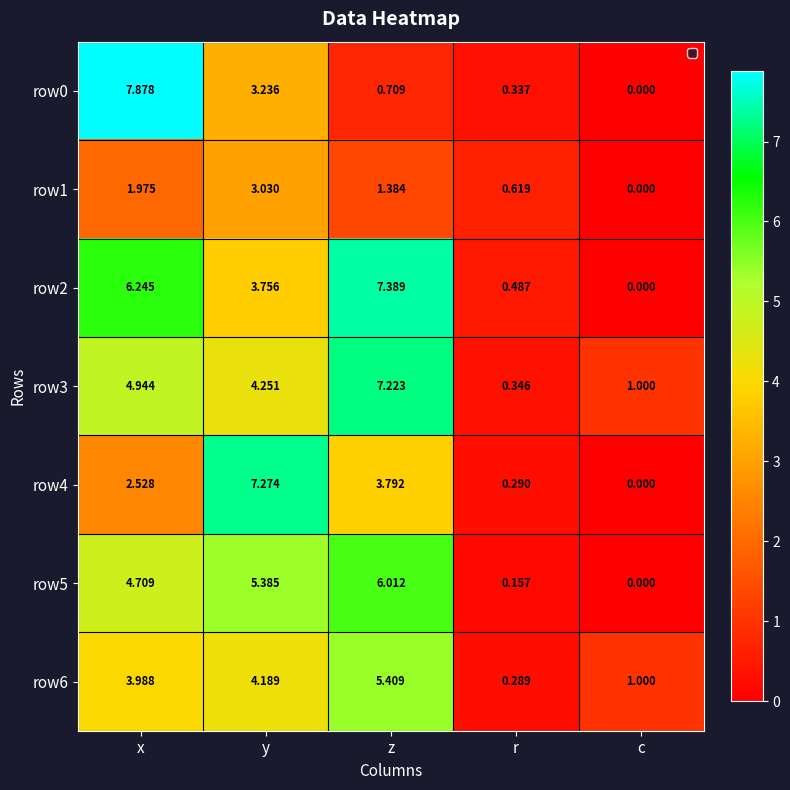

At which category does the chart reach its peak across all series?

x